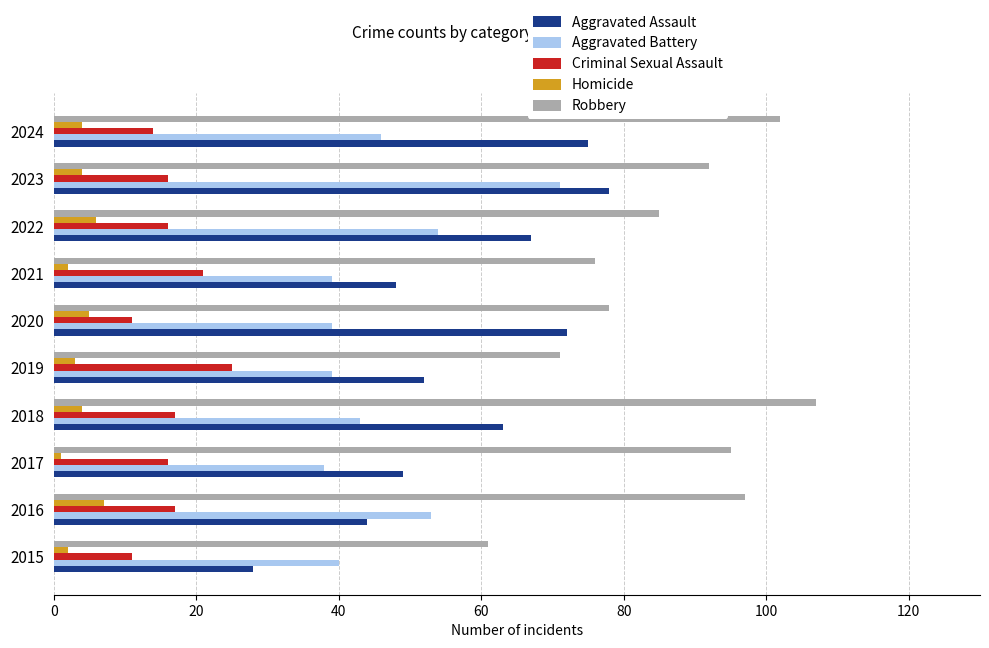

At how many categories does at least one series exceed 24?

10